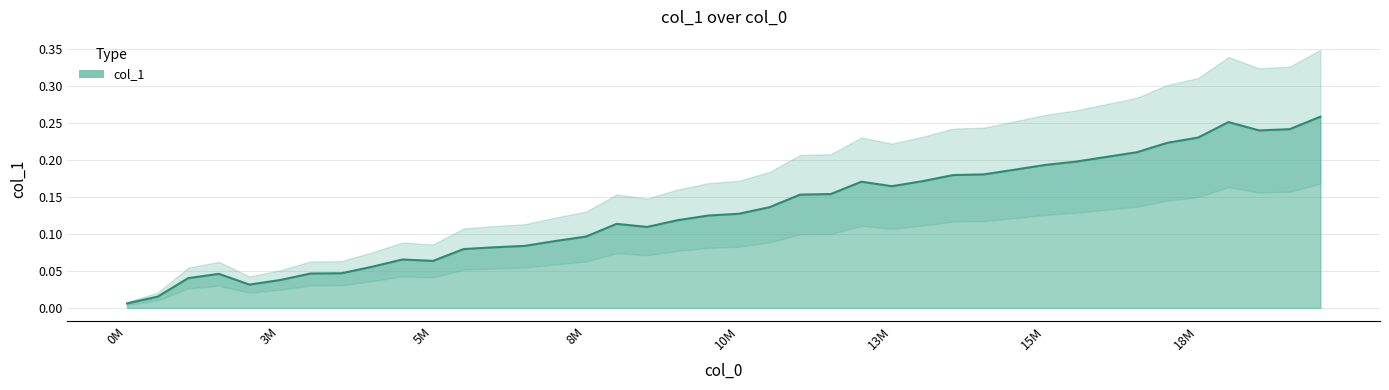

What value does the data have at 16000000?

0.2